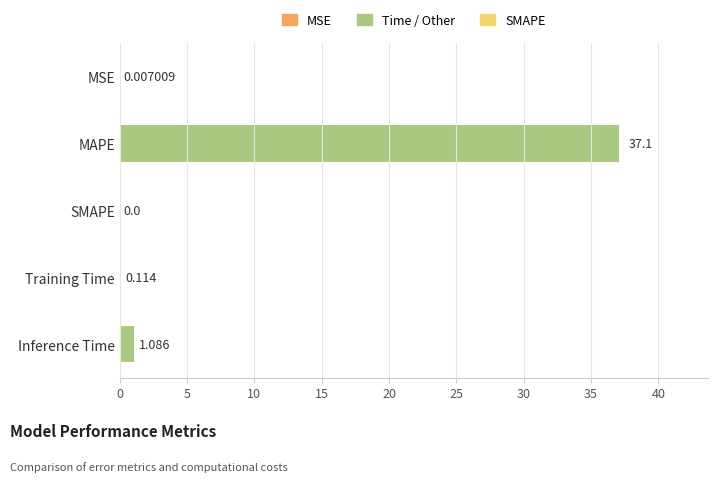

Which has a higher value, Inference Time or MAPE?

MAPE